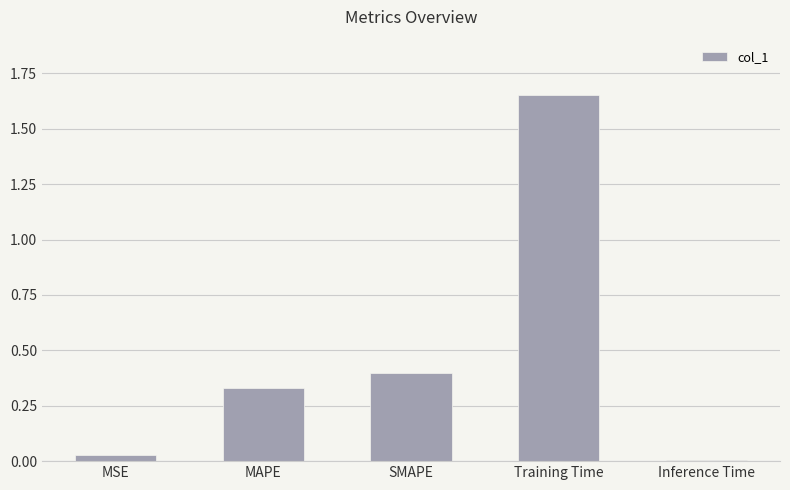

At which label is the value closest to 0?

Inference Time